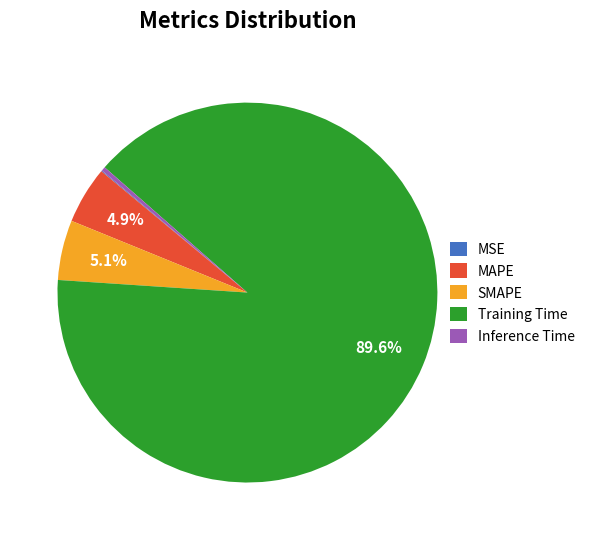

Is there any slice that represents more than half of the pie?

Yes